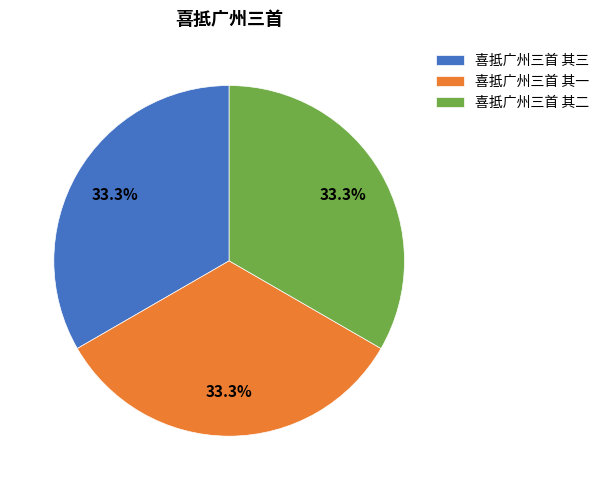

How many slices are in this pie chart?

3